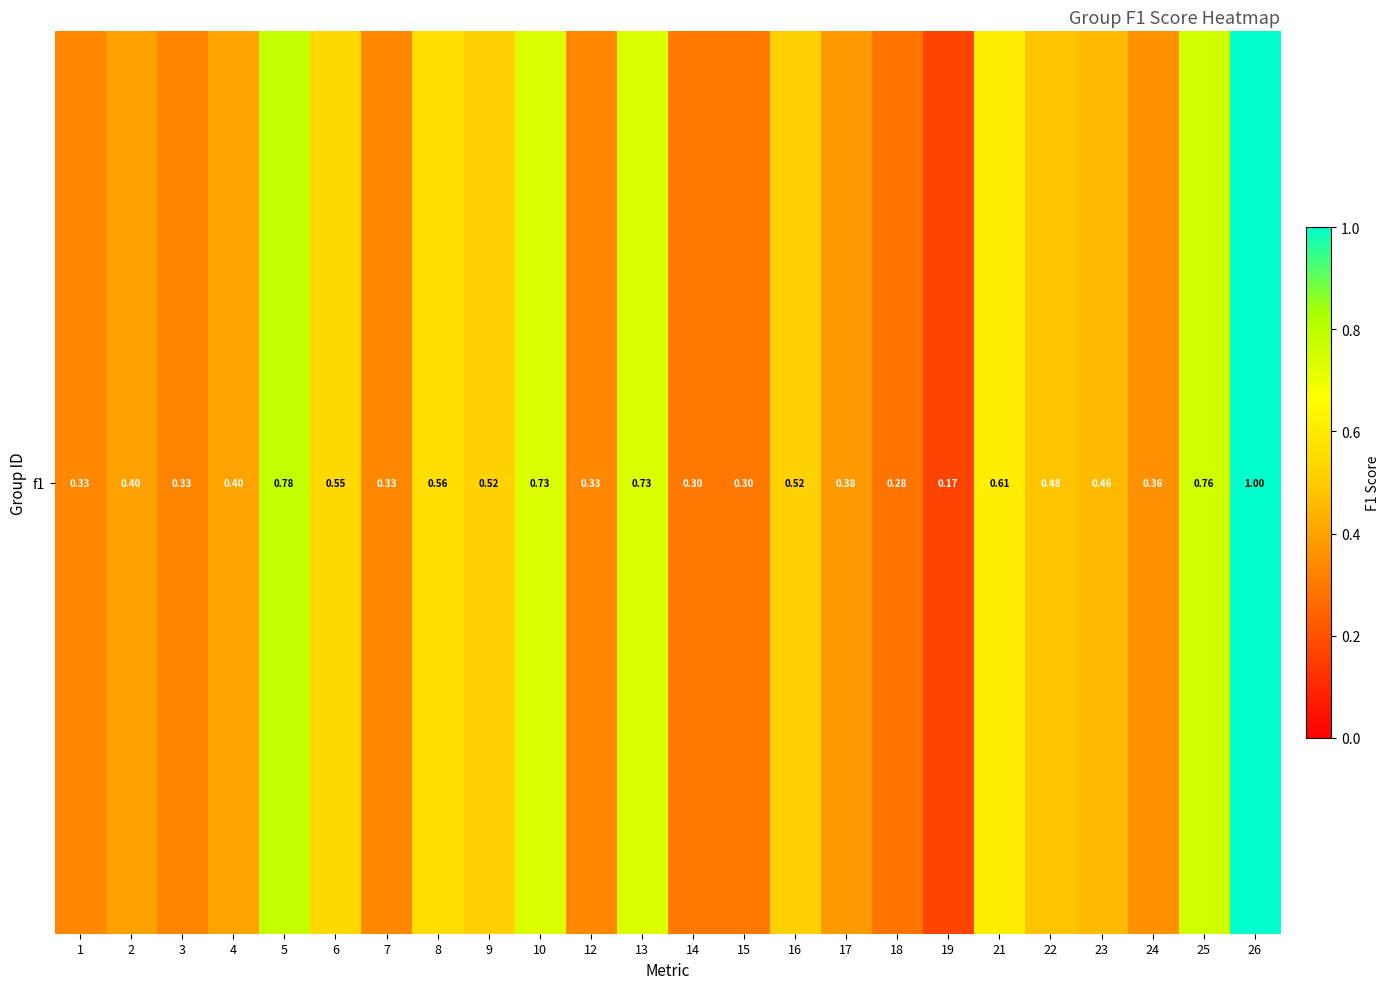

The value at 25 is 1.2. True or false?

False